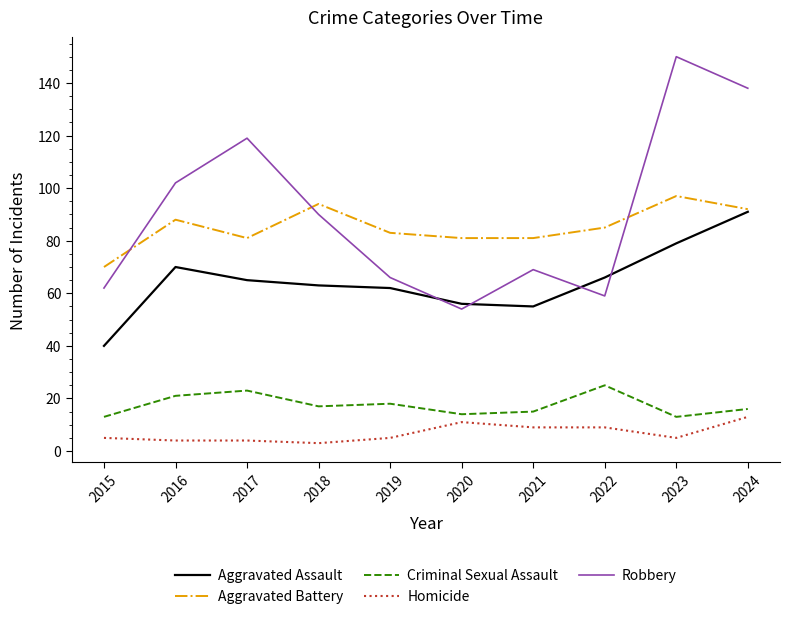

Which label corresponds to the largest value in the chart?

2023